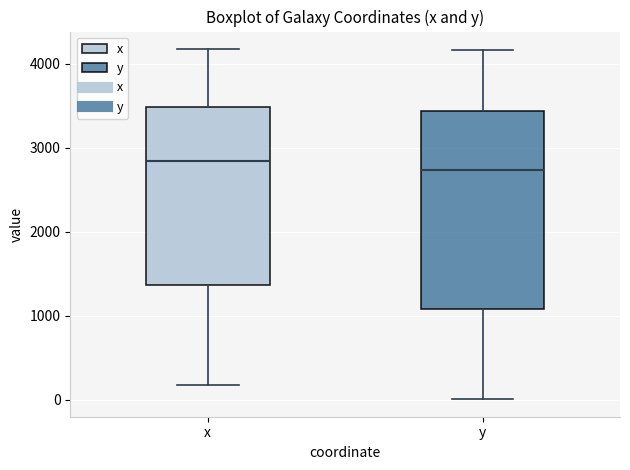

Comparing the boxes themselves (not the whiskers), which one is the tallest?

y